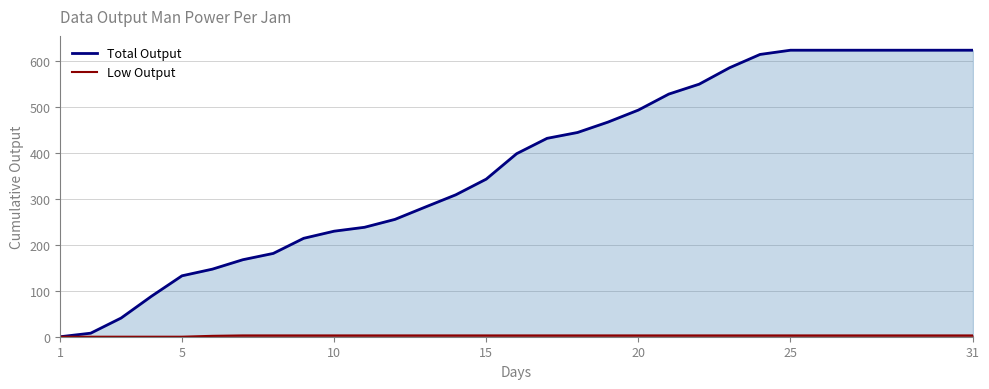

Which series has the widest spread of values?

Total Output